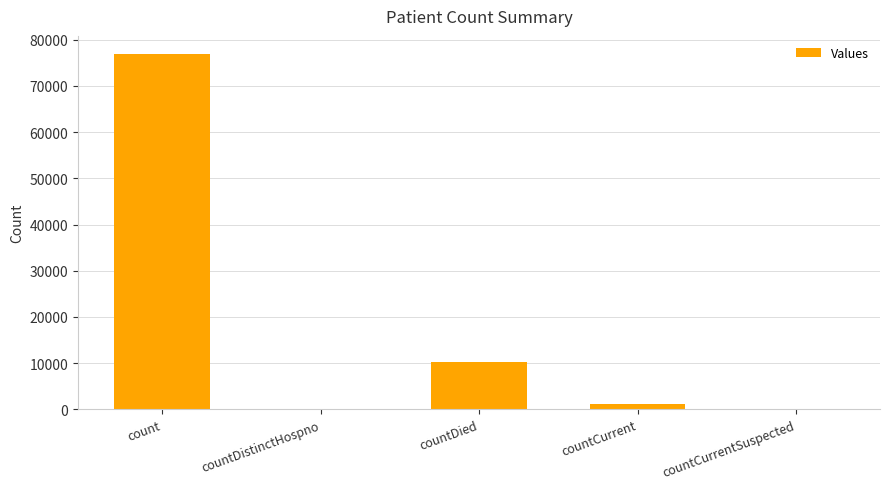

Is it true that the value at countCurrentSuspected is 0?

True